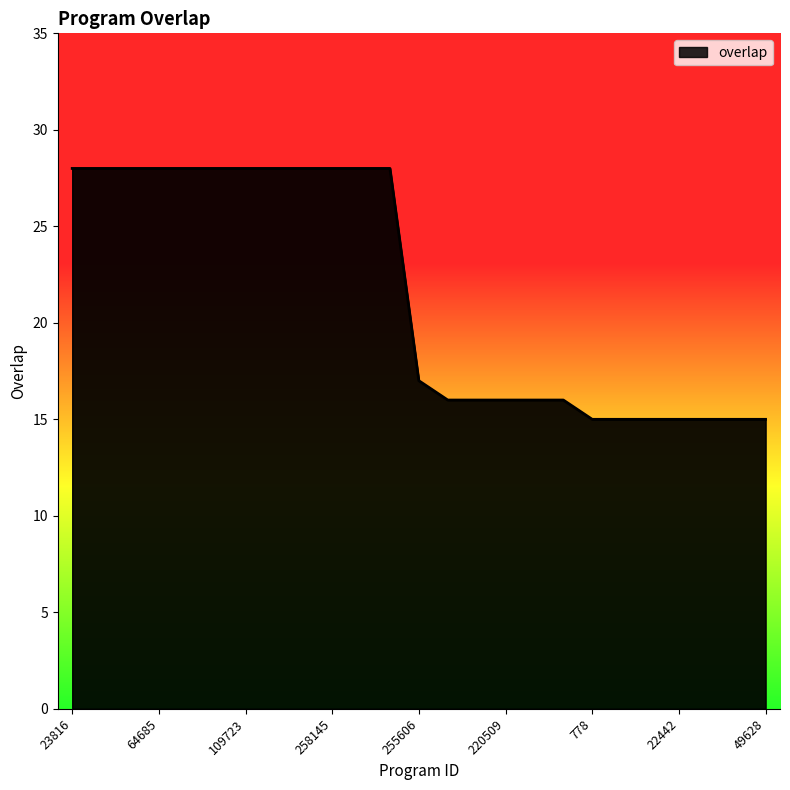

What is the difference between the maximum and minimum values?

13